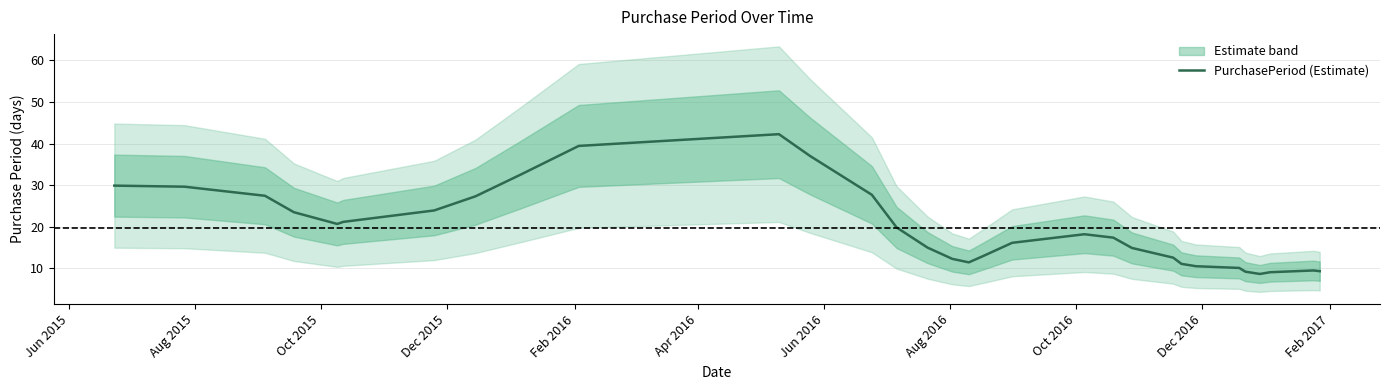

What is the difference between the maximum and minimum values?

33.6